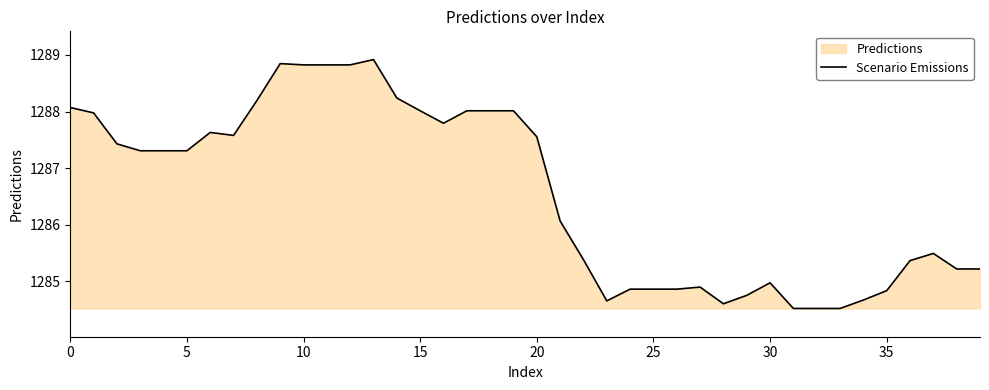

What is the approximate value at 15?

1288.0